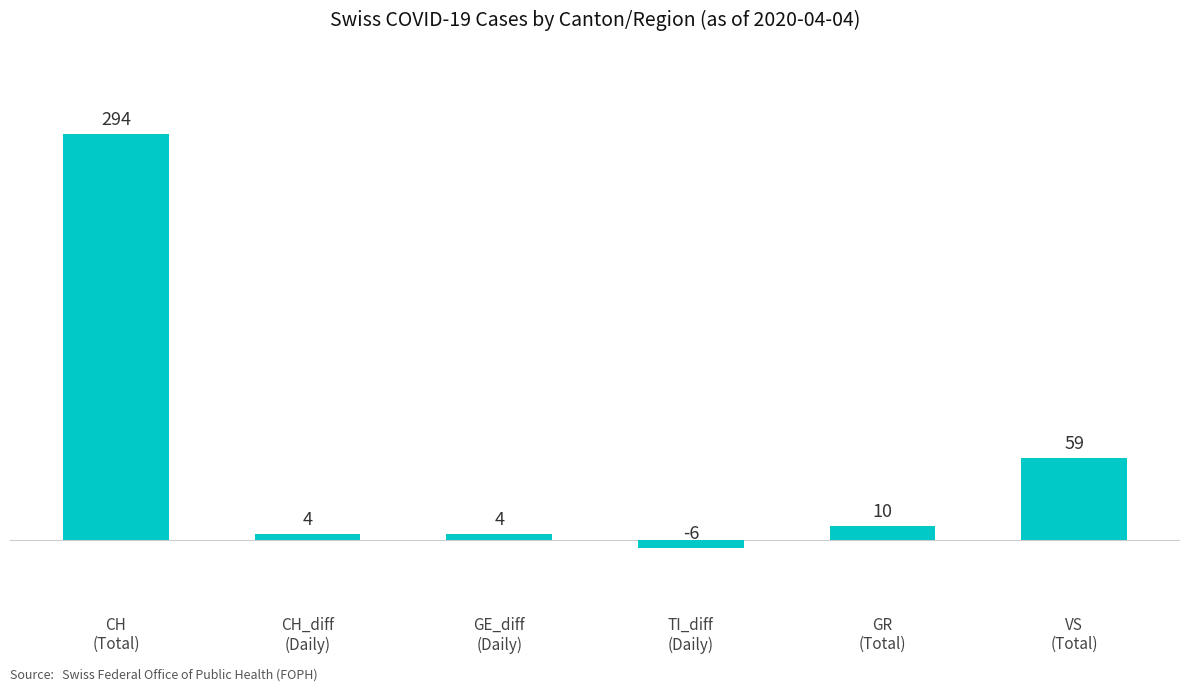

What is the value of the 4th bar from the left?

-6